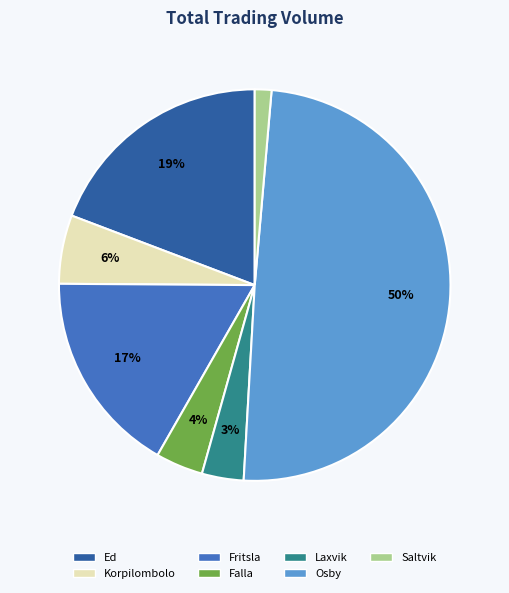

To the nearest percent, what is the difference between the Saltvik and Ed slice percentages?

18%